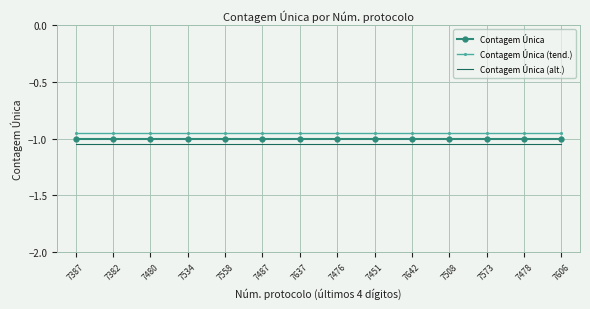

Is the value of Contagem Única (alt.) at 7382 greater than the value of Contagem Única (tend.) at 7573?

No